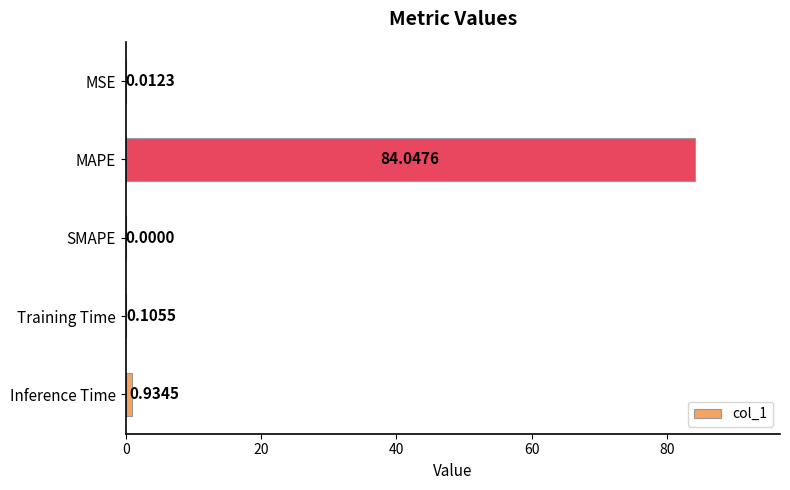

Which label corresponds to the largest value in the chart?

MAPE